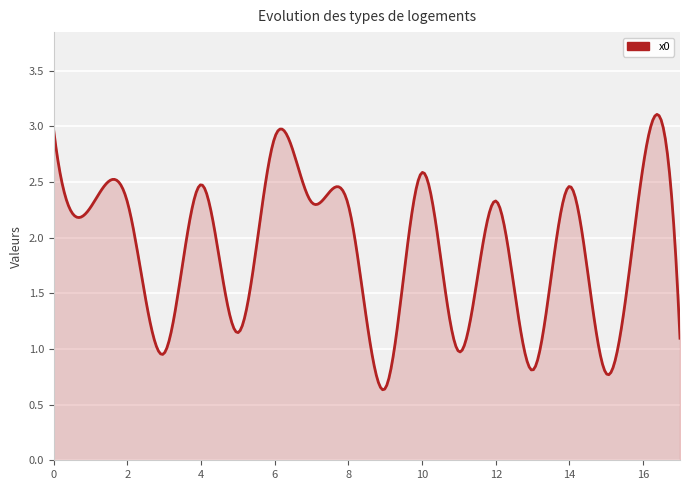

Which label corresponds to the smallest value in the chart?

9